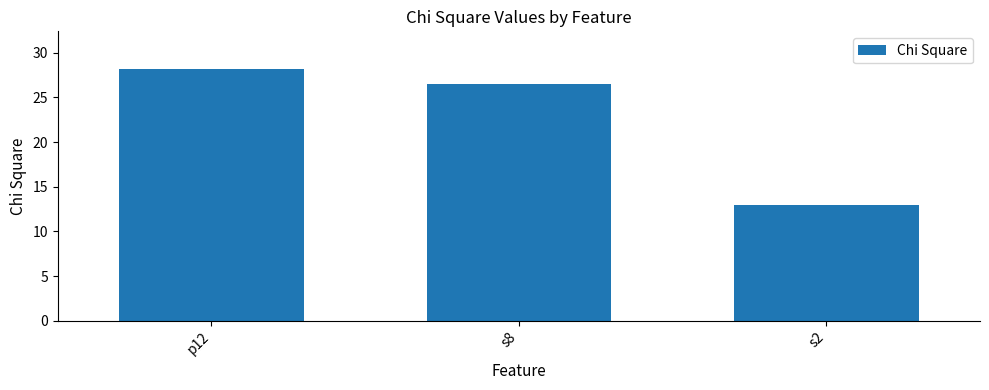

What is the label of the 2nd bar from the left?

s8